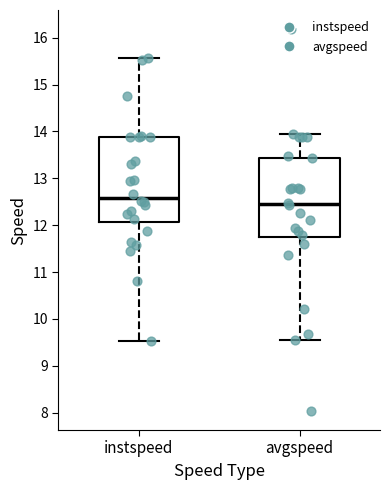

Where is the upper edge of the box for instspeed on the y-axis? The values are not printed on the chart, so give them approximately, as read against the axis.

13.9